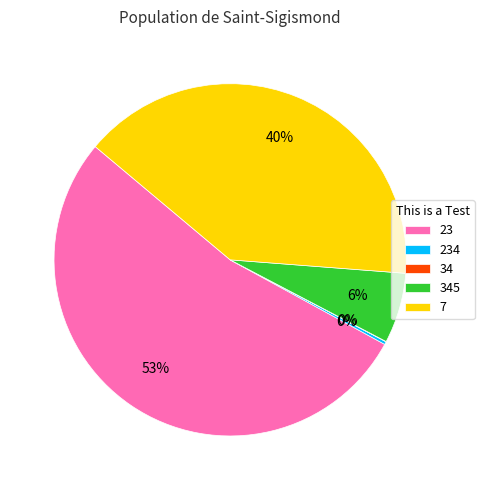

What percentage is the 7 slice, to the nearest percent?

40%